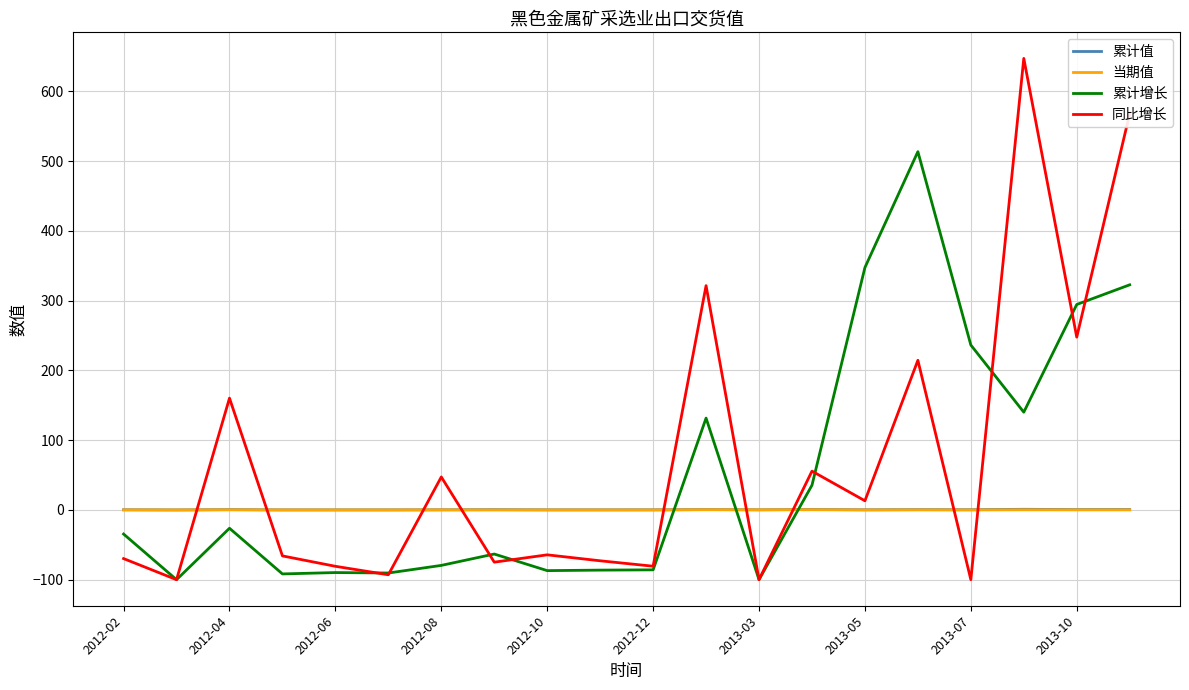

Which series has the largest range (max minus min)?

同比增长